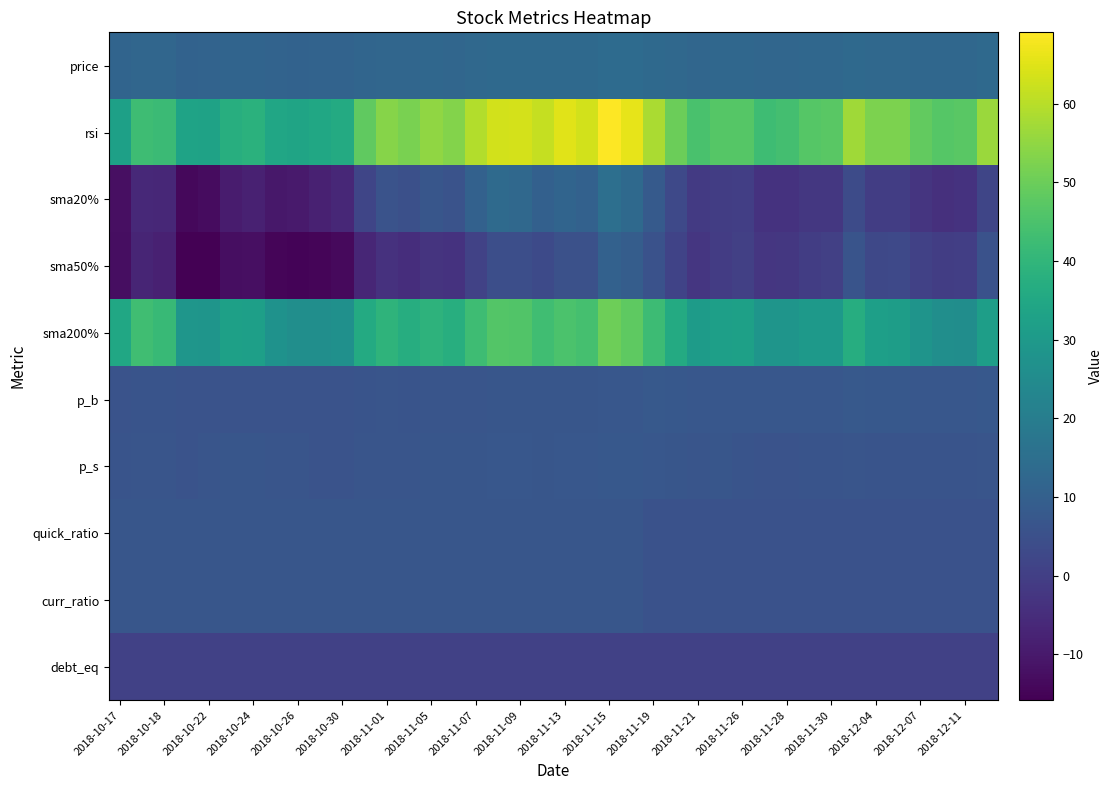

Which series has the widest spread of values?

rsi